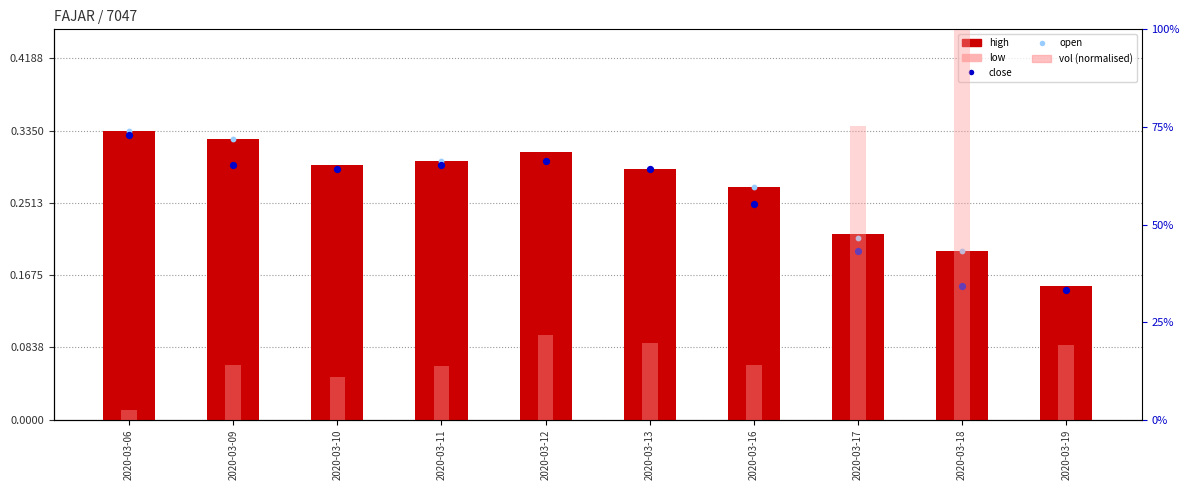

At which category is the sum across all series the highest?

2020-03-18